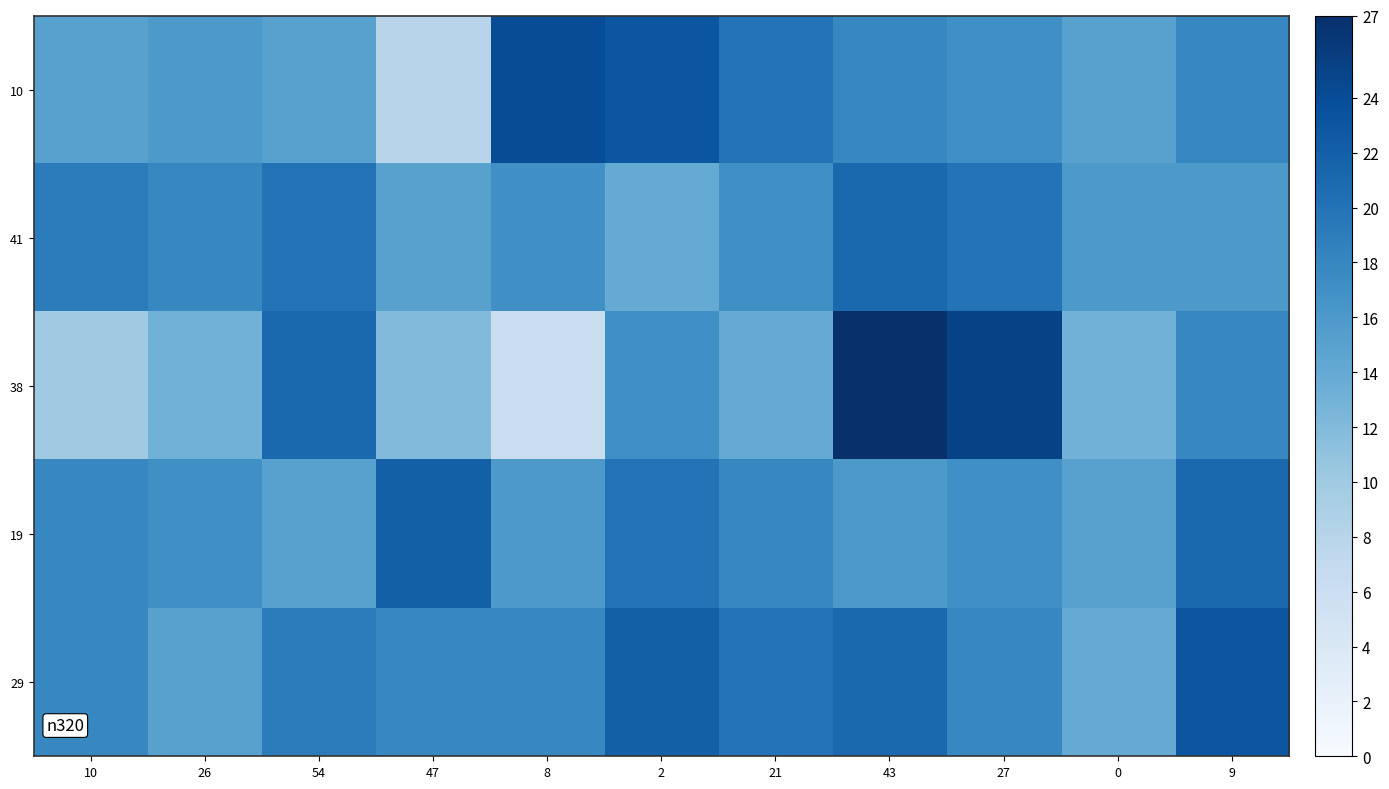

At which category does the chart reach its peak across all series?

43